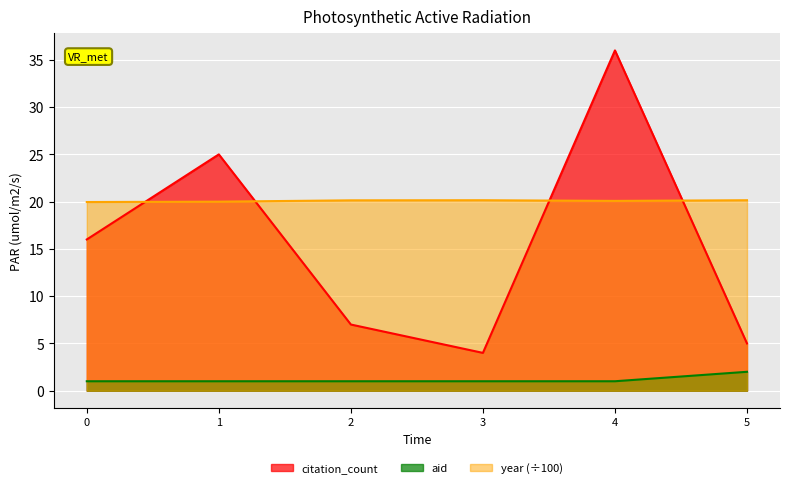

What is the average value of the citation_count series?

15.5